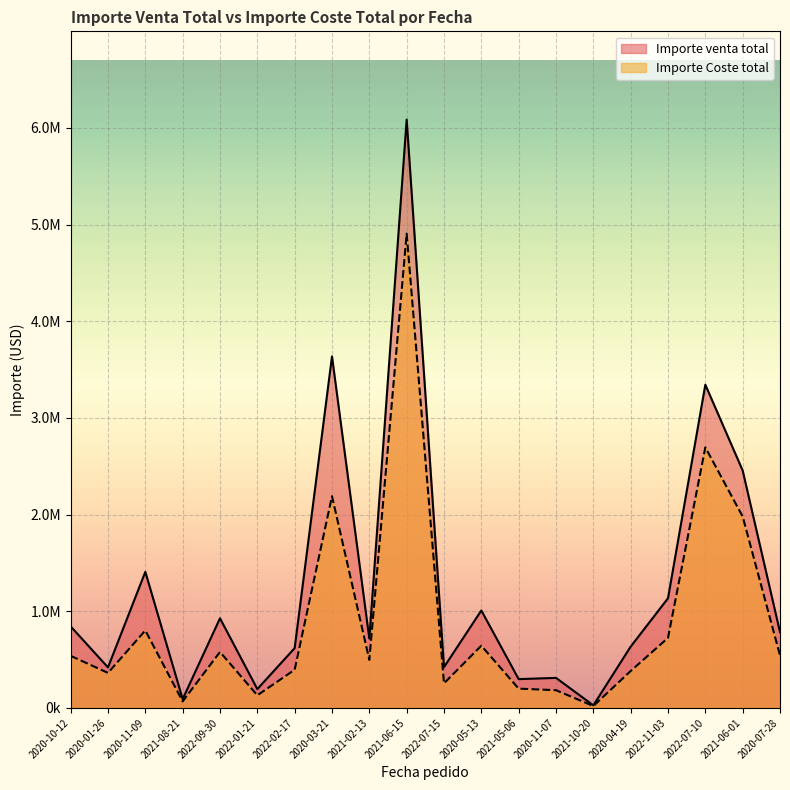

Which series has the largest range (max minus min)?

Importe venta total